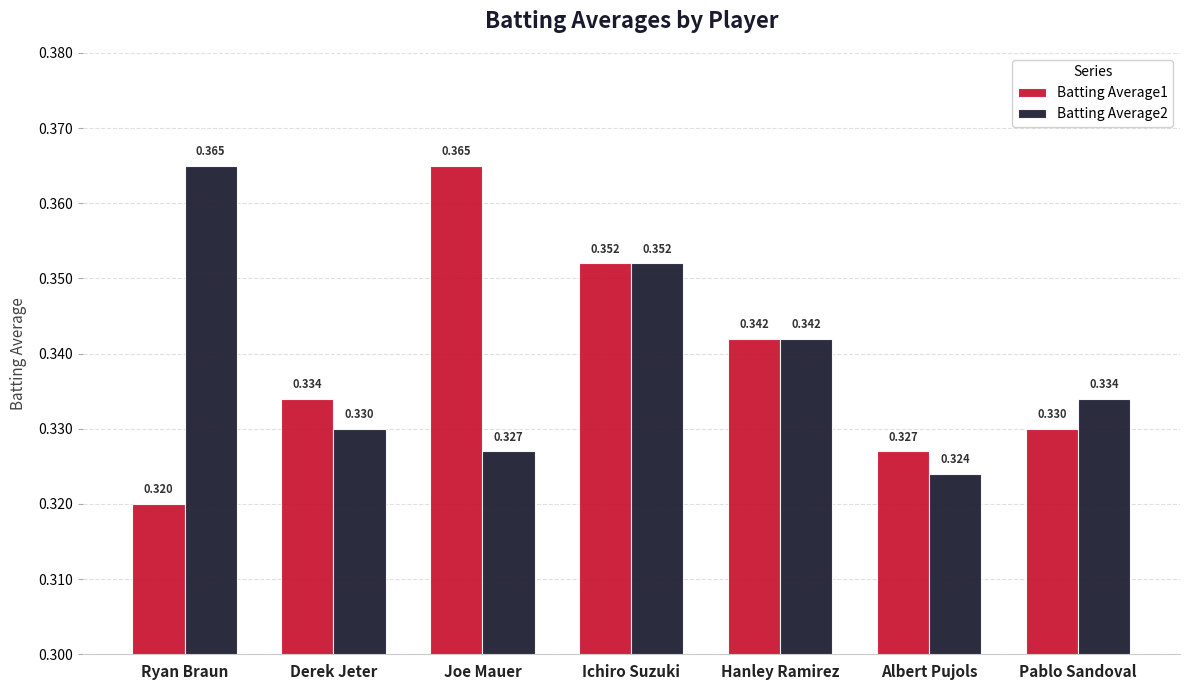

What position from the left is Hanley Ramirez?

5